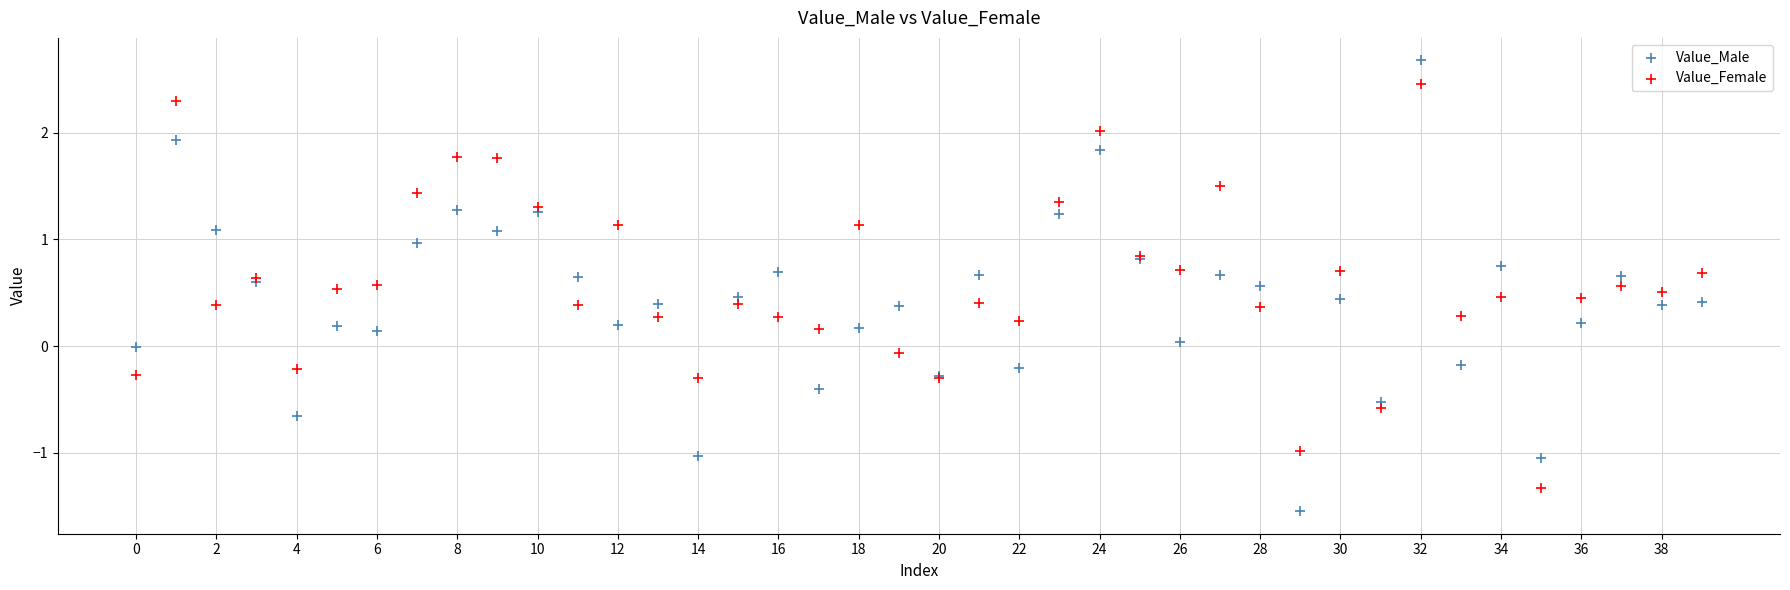

Which series has the widest spread of Y values?

Value_Male